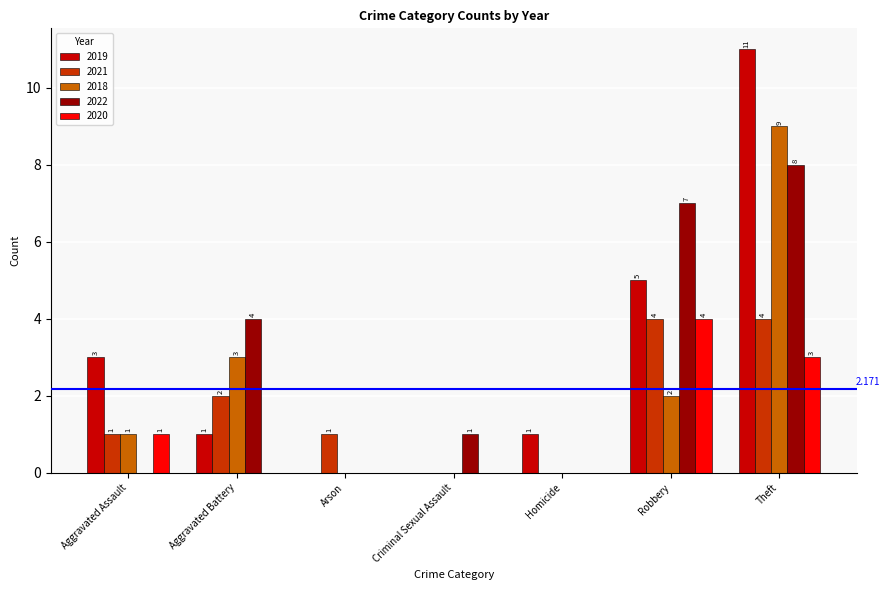

The 2018 series shows -5 at Homicide. True or false?

False